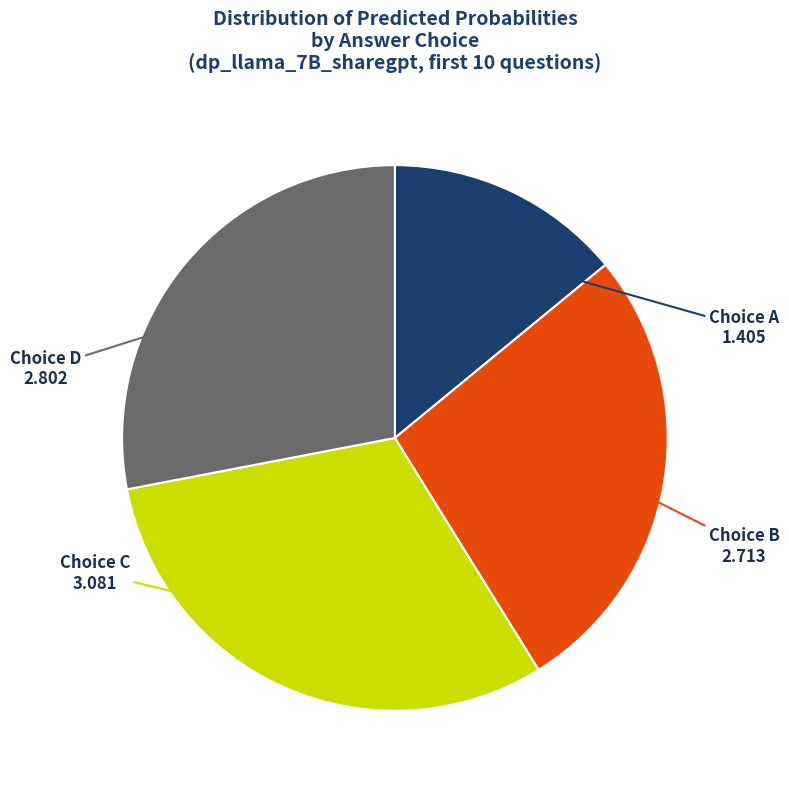

Is there a majority slice in this chart?

No